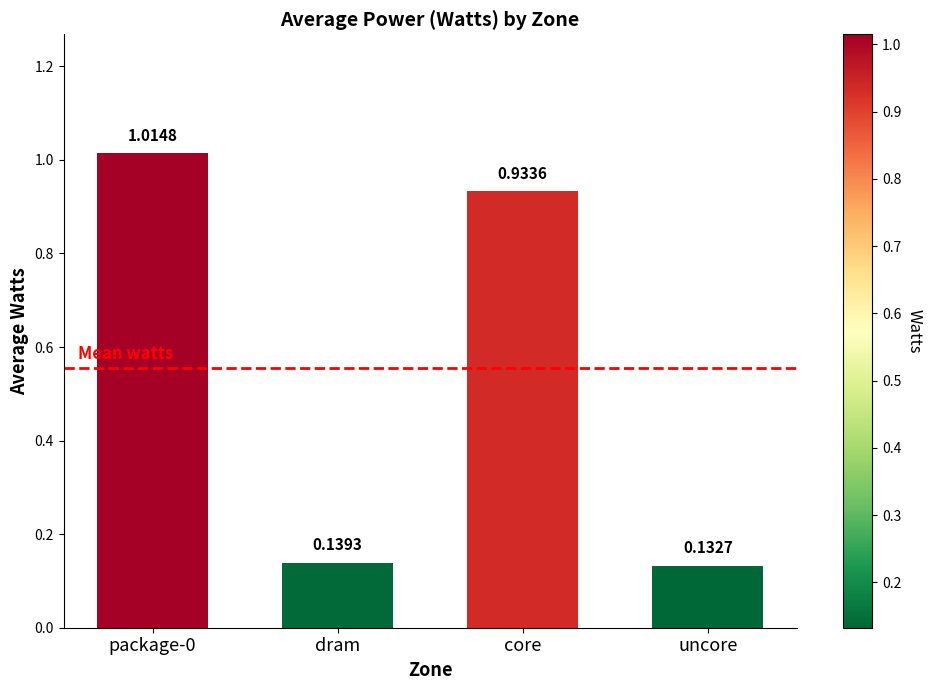

At which category does the chart reach its minimum across all series?

uncore